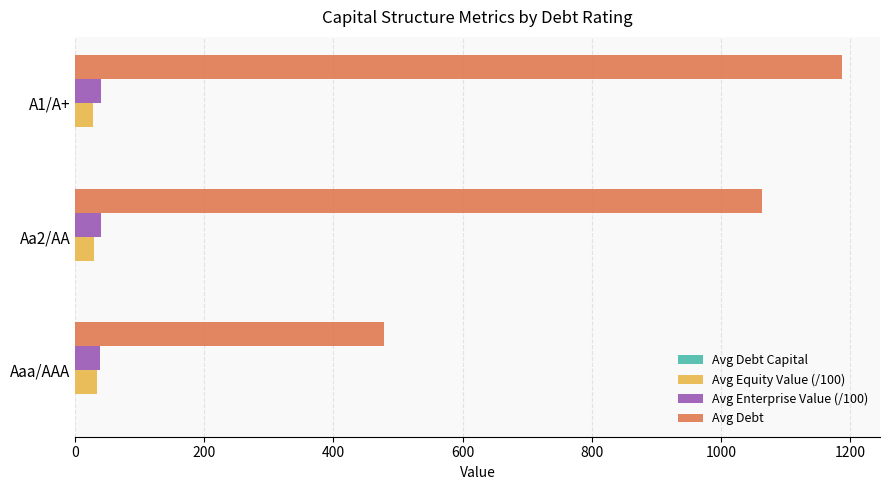

At which category does the chart reach its peak across all series?

A1/A+